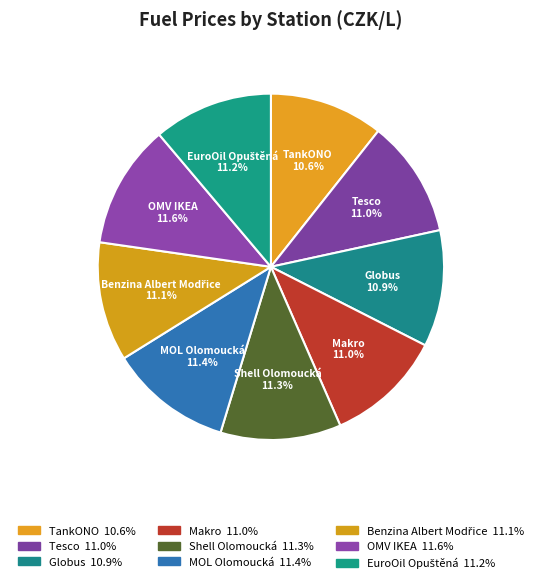

How many slices are in this pie chart?

9